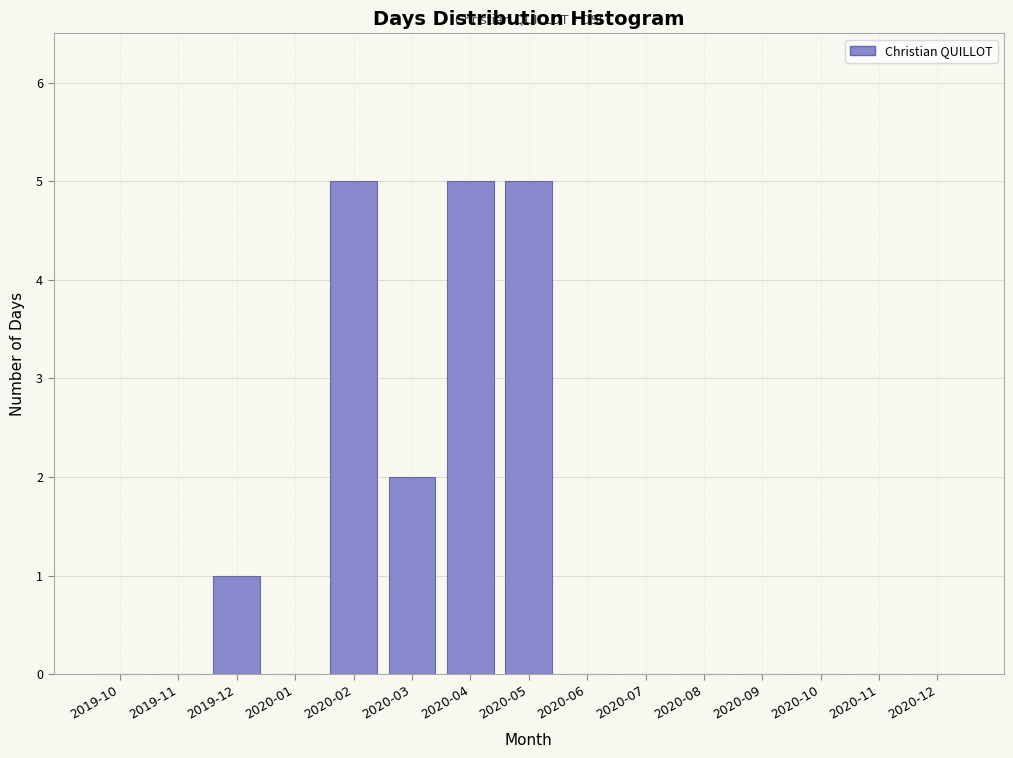

Reading left to right, extract all data points from this chart.

2019-10=0	2019-11=0	2019-12=1	2020-01=0	2020-02=5	2020-03=2	2020-04=5	2020-05=5	2020-06=0	2020-07=0	2020-08=0	2020-09=0	2020-10=0	2020-11=0	2020-12=0